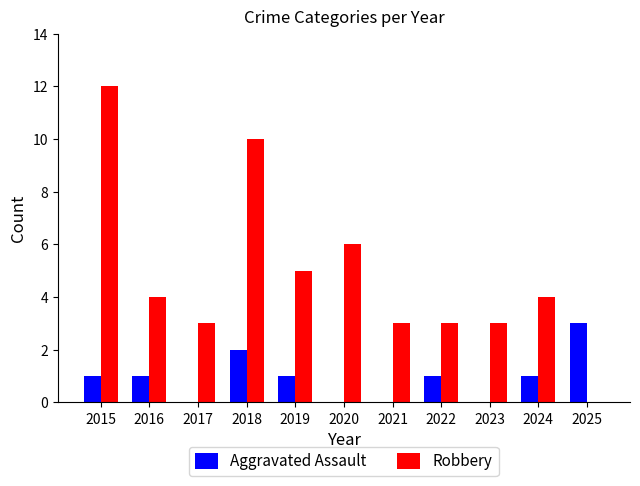

Which series has the largest total across all categories?

Robbery